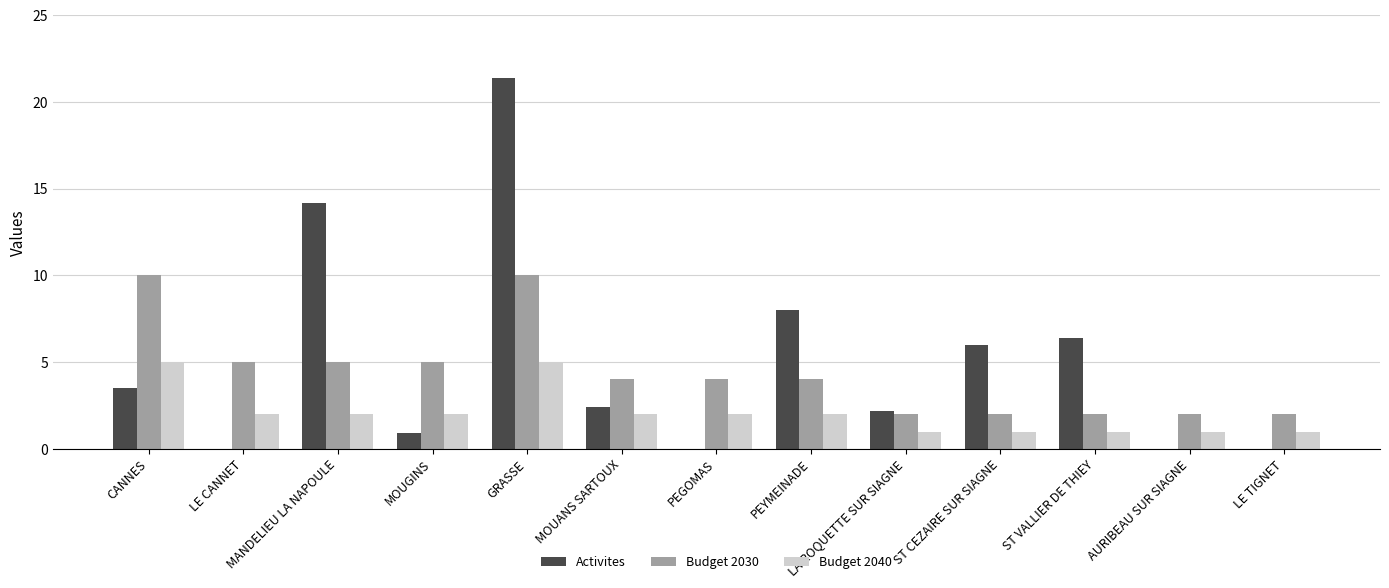

Between MANDELIEU LA NAPOULE and PEGOMAS, which series saw the biggest shift?

Activites